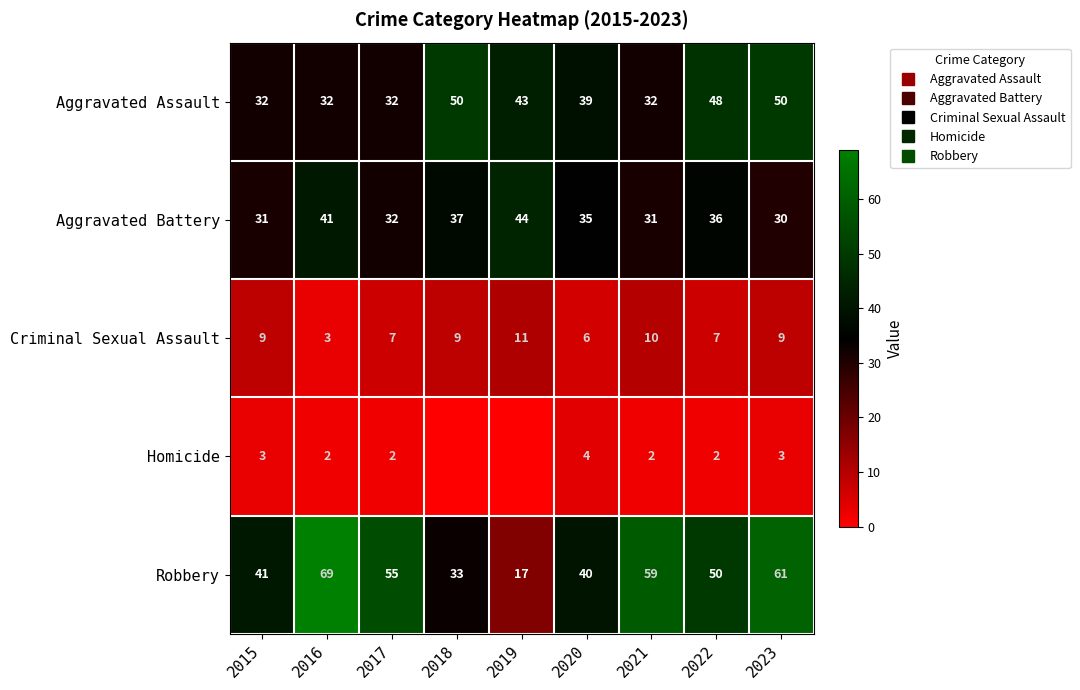

Is the value of Aggravated Assault at 2020 greater than the value of Aggravated Battery at 2023?

Yes